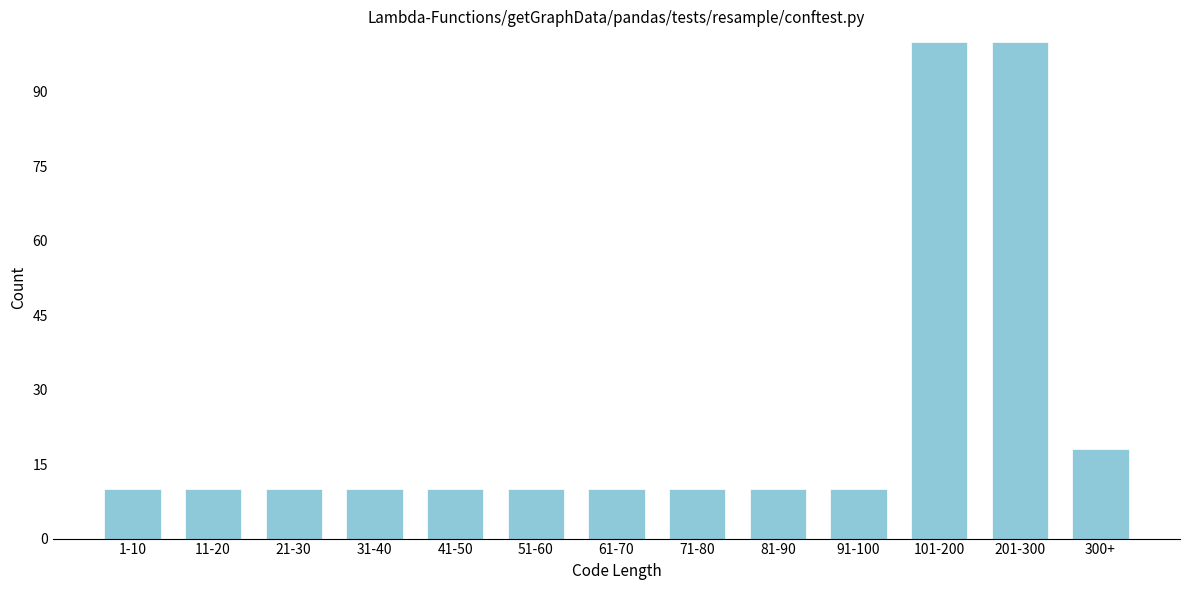

Reading left to right, list all the values displayed in this chart.

10	10	10	10	10	10	10	10	10	10	100	100	18